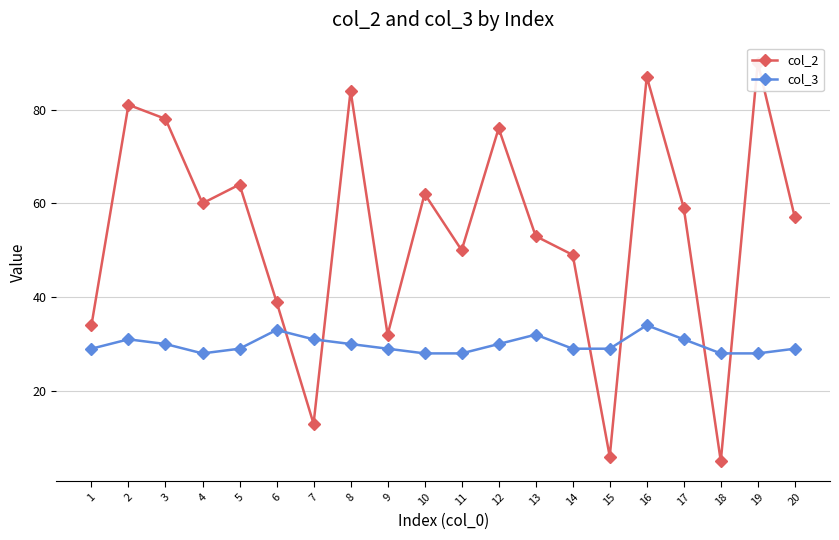

What is the greatest value displayed?

90